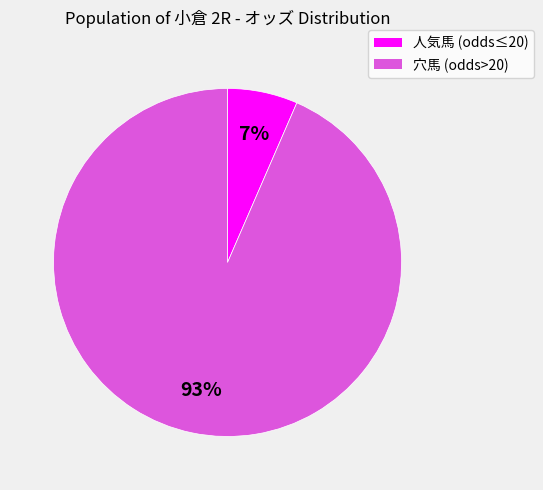

Is there a majority slice in this chart?

Yes